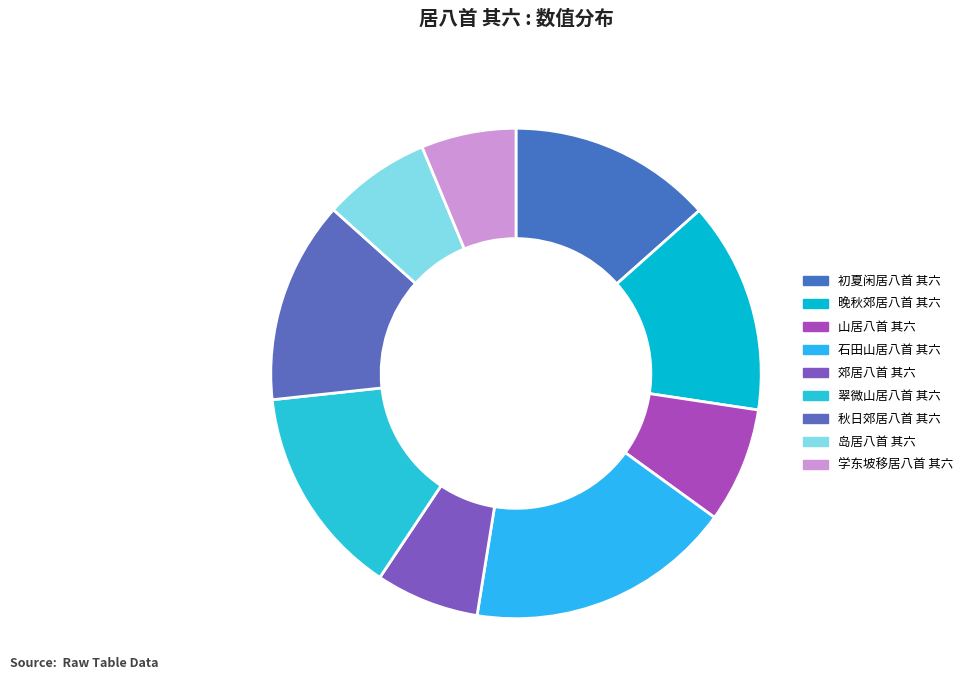

Is it true that 晚秋郊居八首 其六 is 24% of the pie?

False